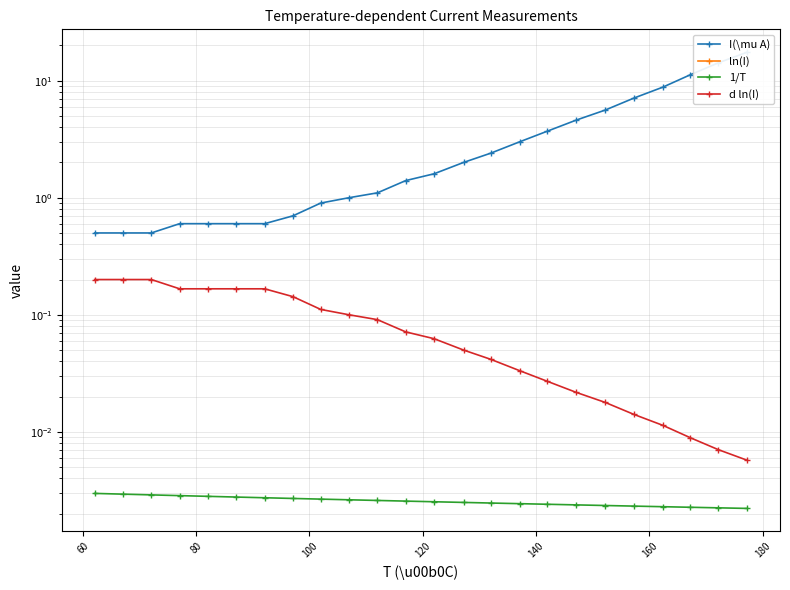

Is the value of I(\mu A) at 18 greater than the value of 1/T at 12?

Yes